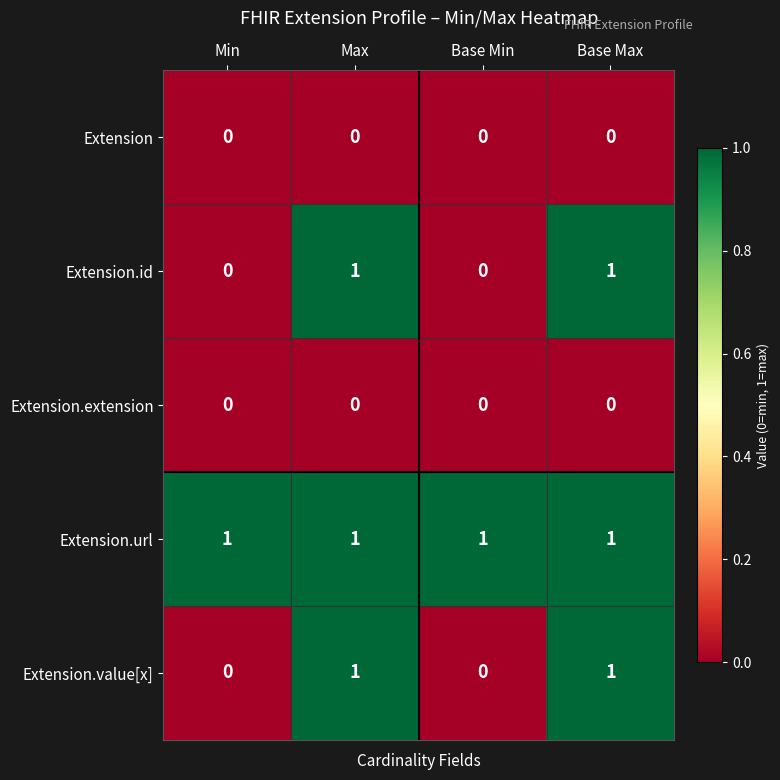

The value of Extension.url at Min is 1. True or false?

True